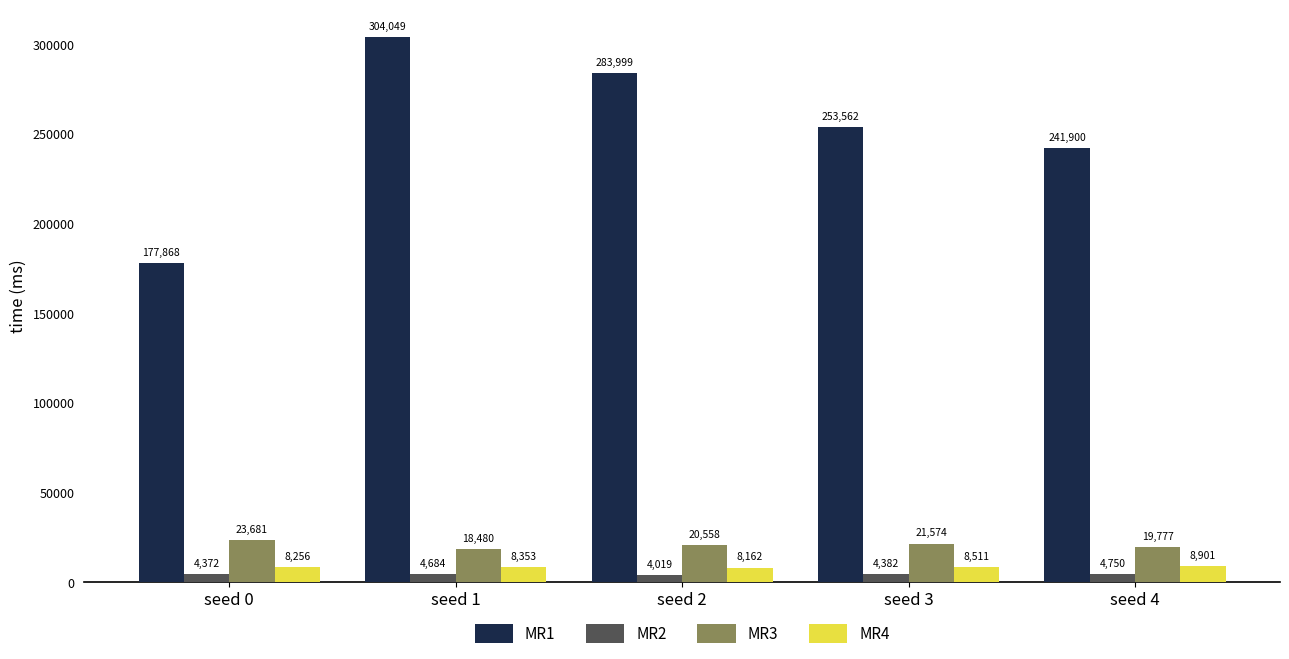

At which label does MR3 first exceed 20558?

seed 0